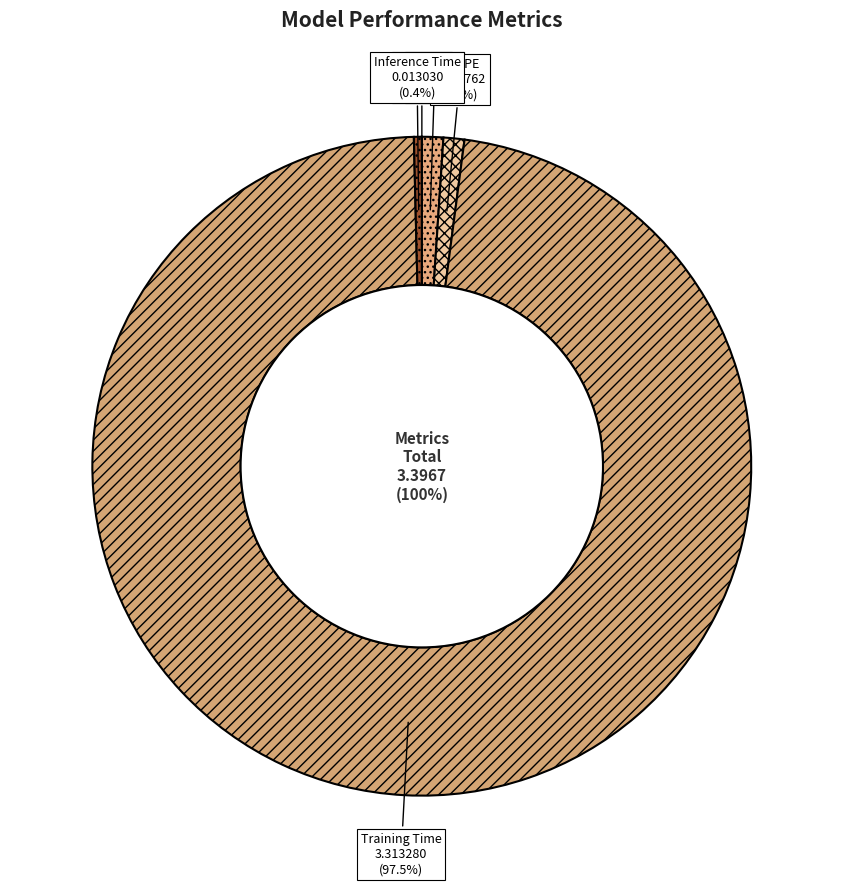

Does Training Time represent more than half of the total?

Yes